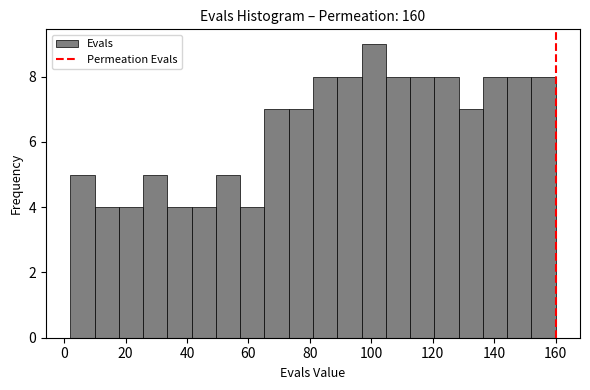

Read against the x-axis, roughly where is the centre of the tallest bar?

100